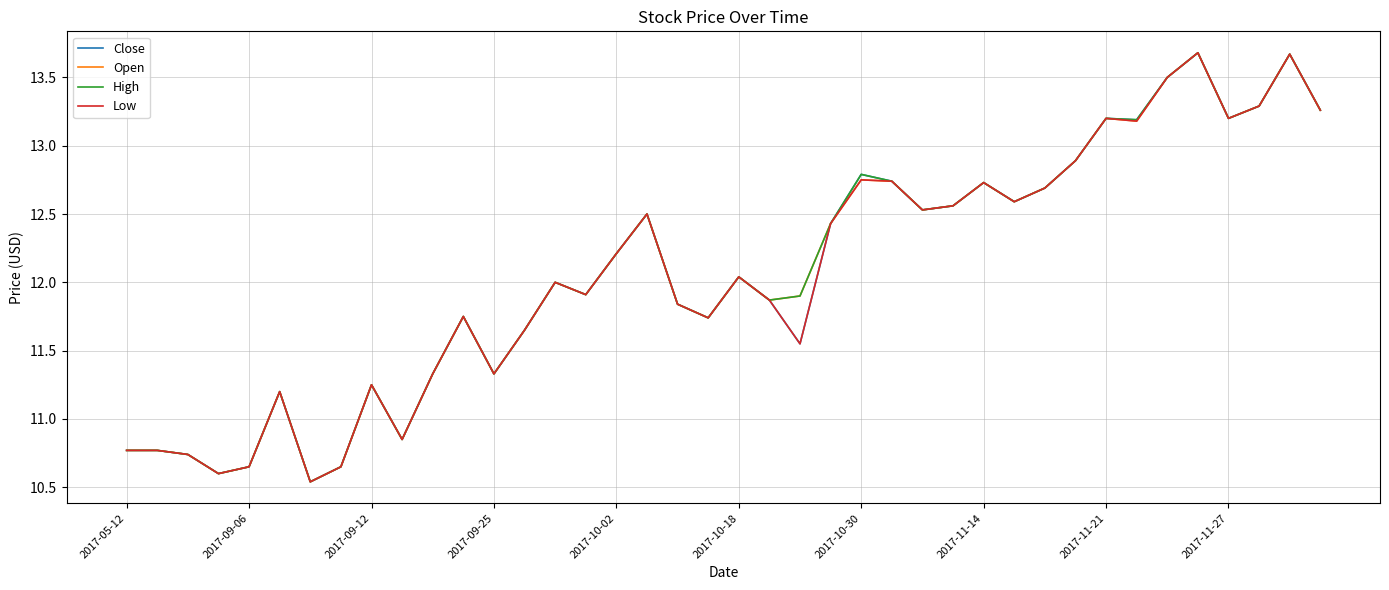

What is the maximum value for Open?

13.7